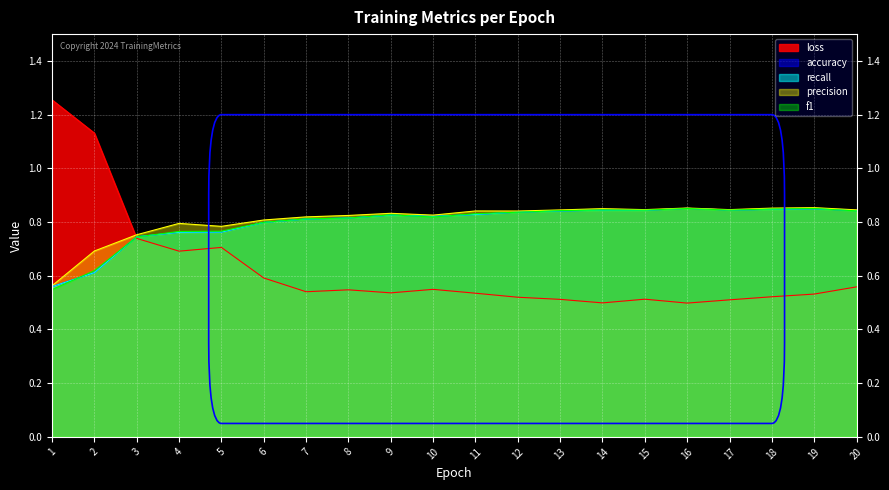

Is the value of accuracy at 8 greater than the value of loss at 9?

Yes